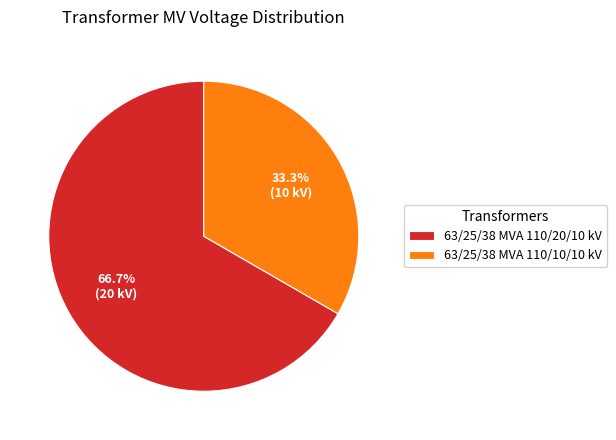

To the nearest percent, what is the combined percentage of 63/25/38 MVA 110/10/10 kV and 63/25/38 MVA 110/20/10 kV?

100%